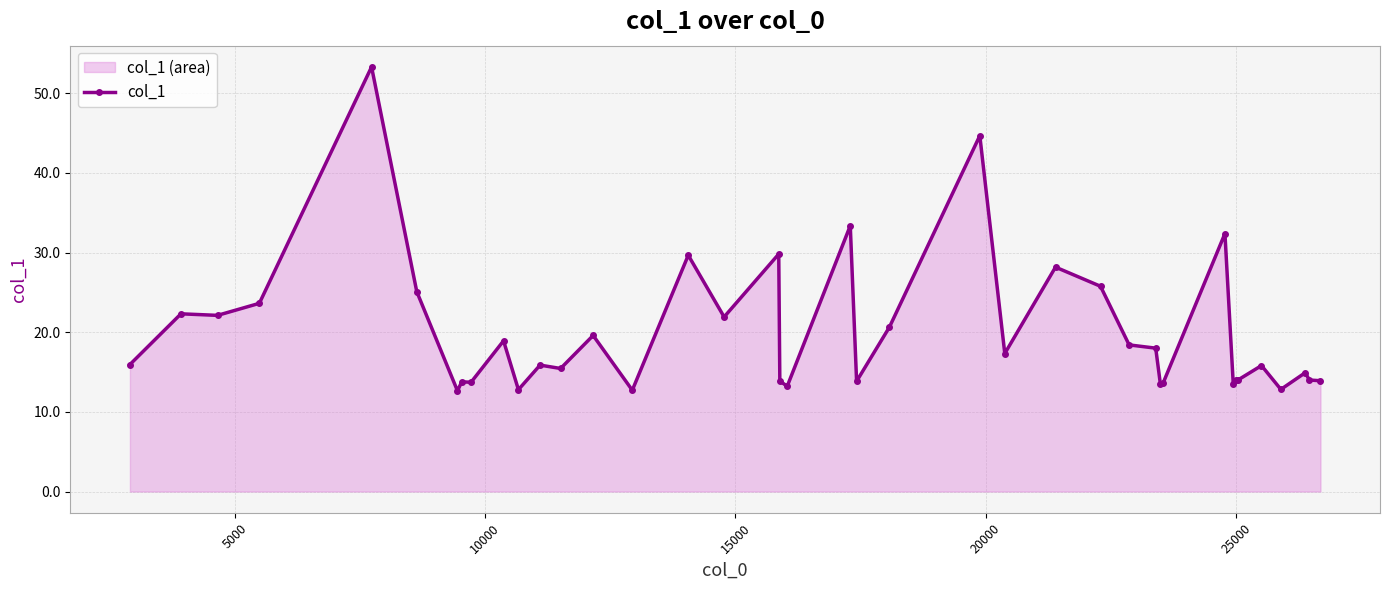

How many interior local peaks (higher than both neighbors) does the data have?

14